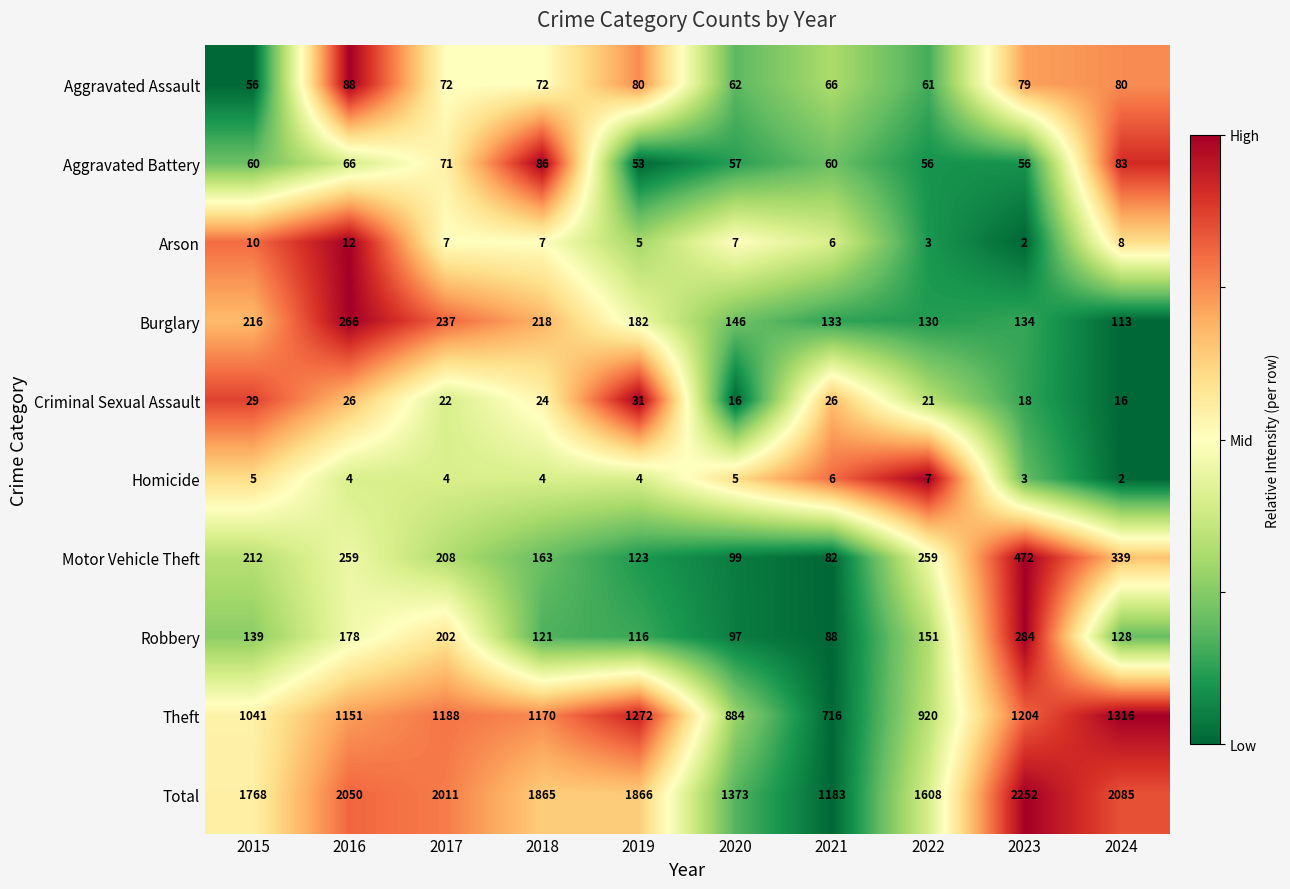

Which series has the widest spread of values?

Total